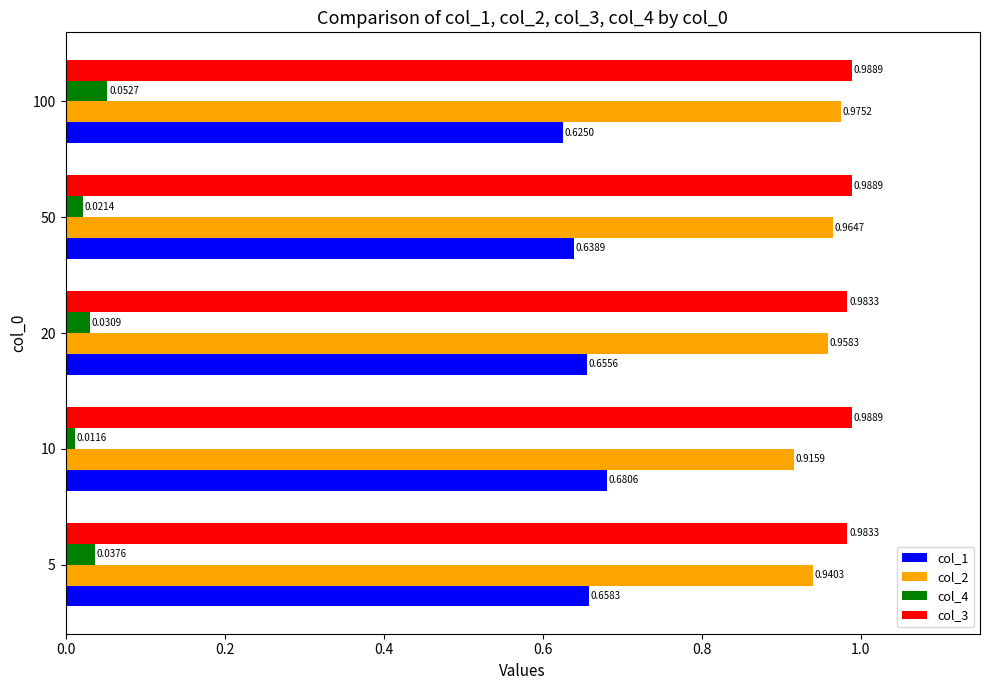

What is the sum of all col_3 values?

4.9